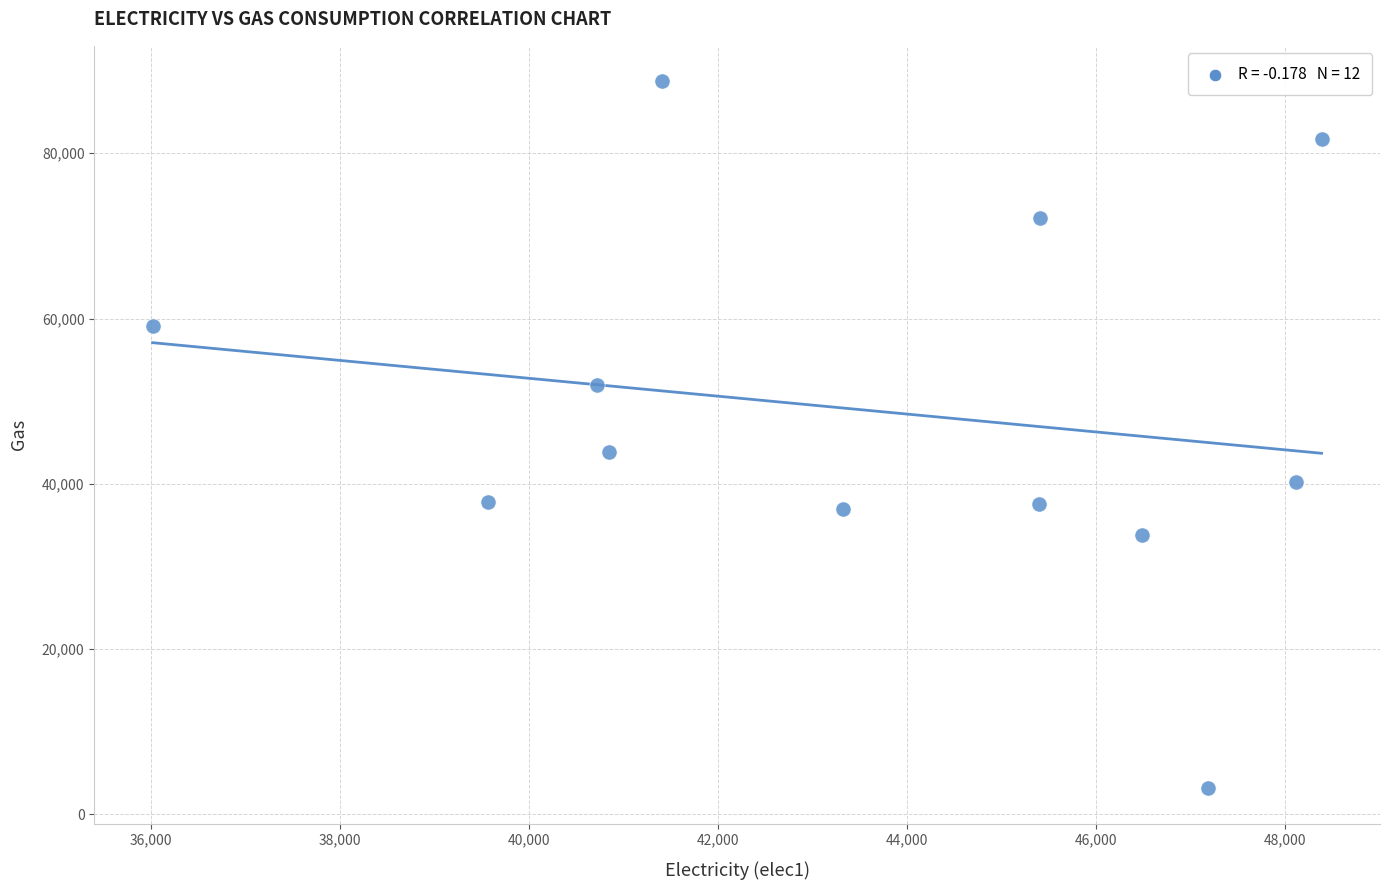

What is the average X value?

43575.4